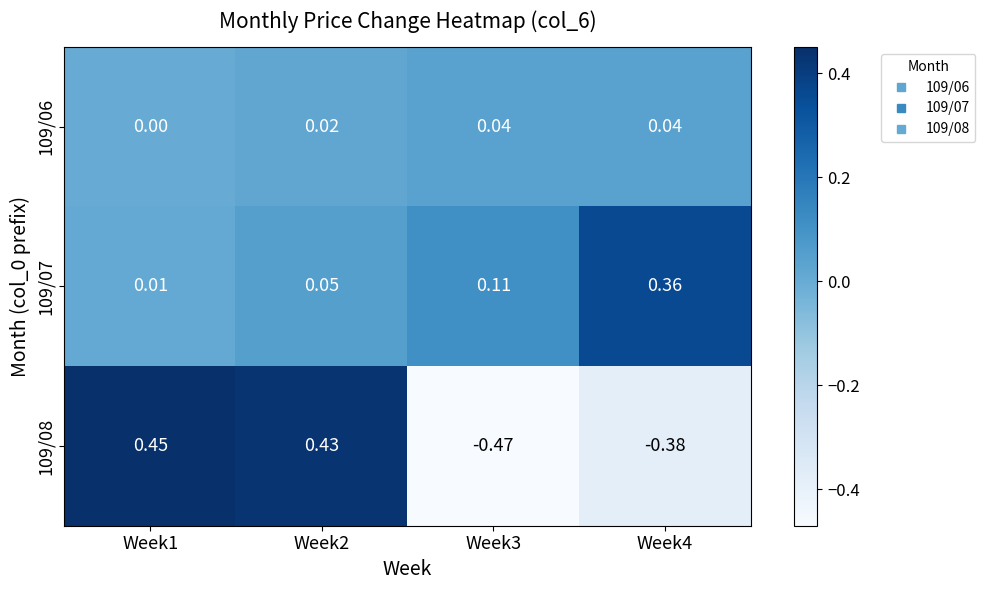

Is the value of 109/06 at Week3 greater than the value of 109/07 at Week1?

Yes